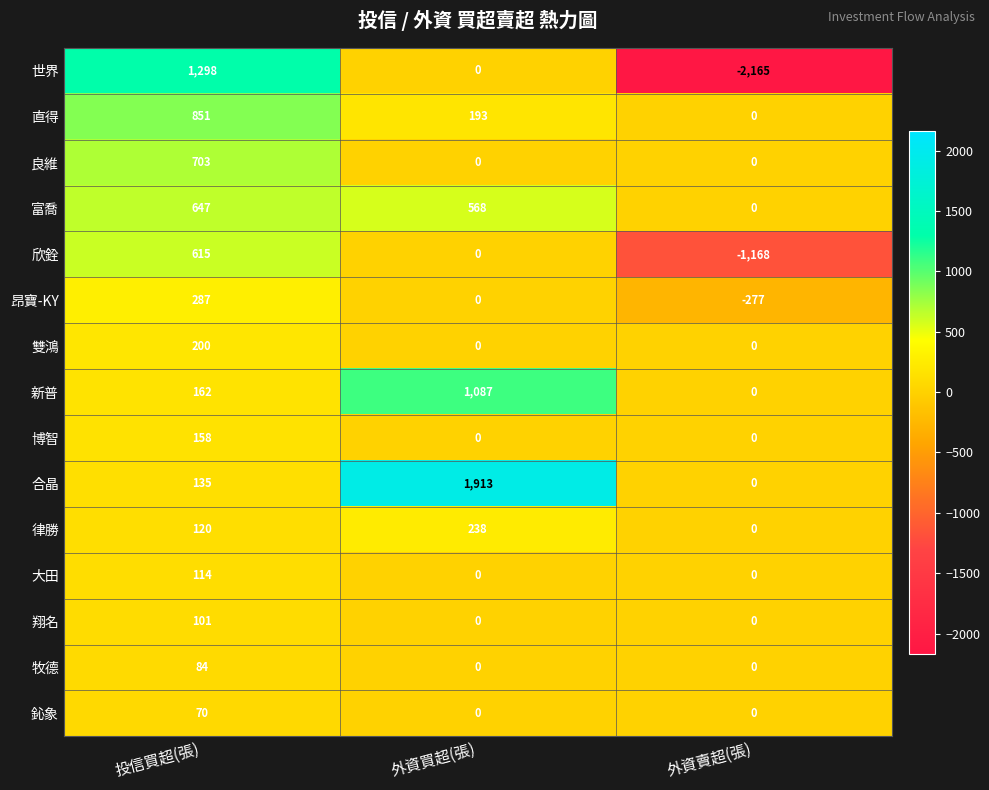

Which series has the widest spread of values?

世界